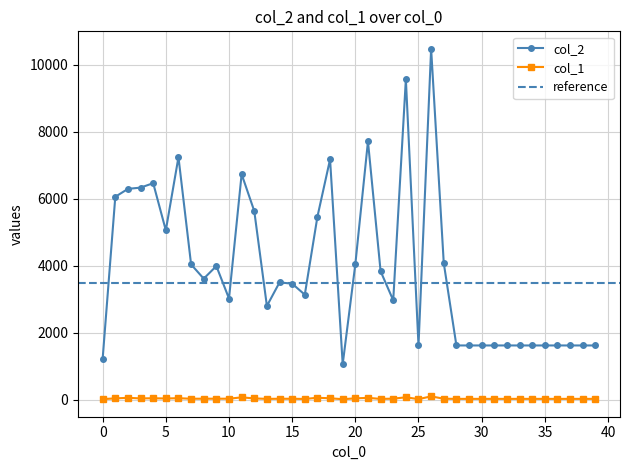

True or false: col_2 and col_1 intersect in this chart.

False